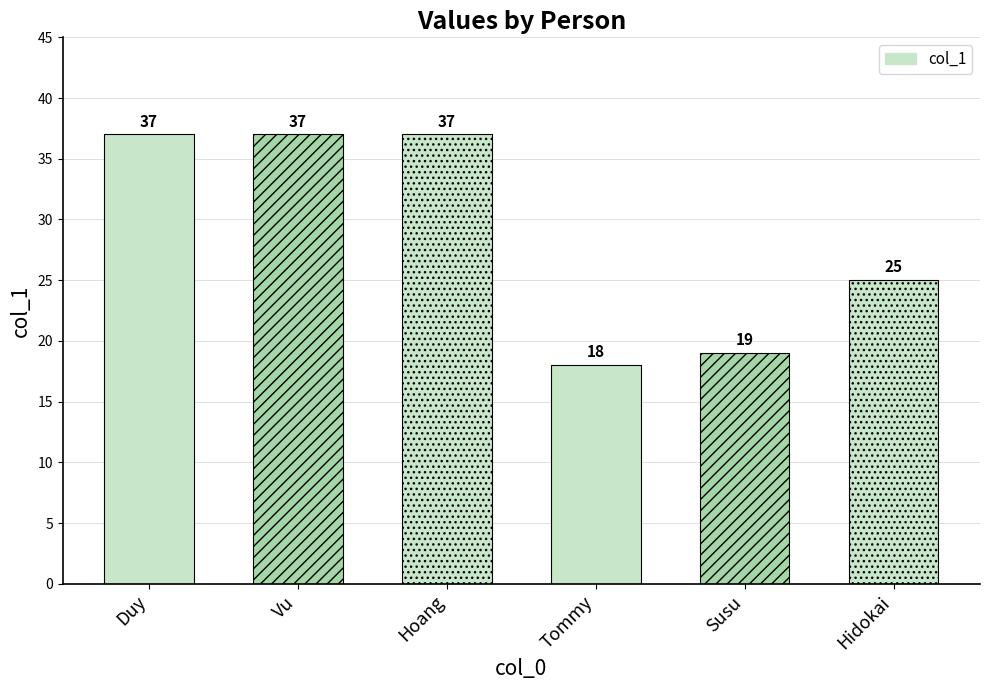

What is the average value?

29